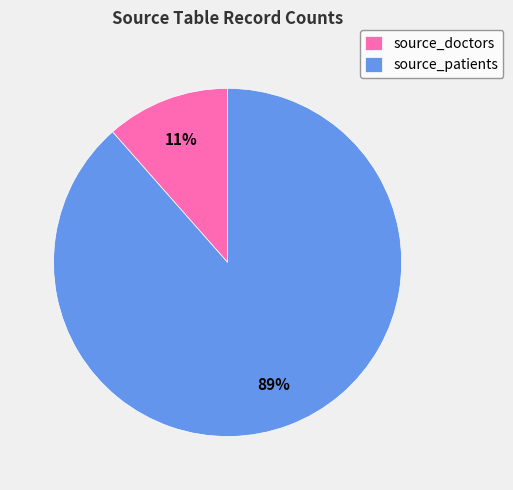

To the nearest percent, what is the combined percentage of source_doctors and source_patients?

100%